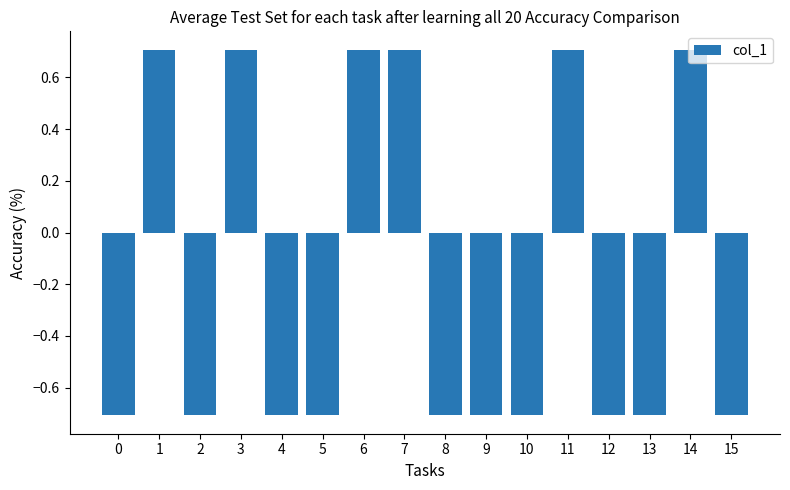

How many distinct data groups are displayed?

1